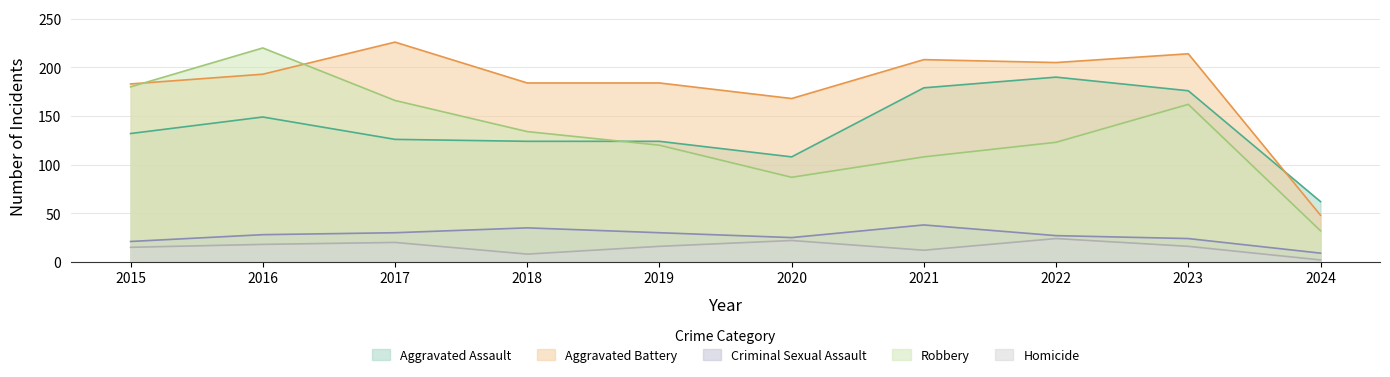

What is the sum of the Aggravated Assault values at 2023 and 2015?

308